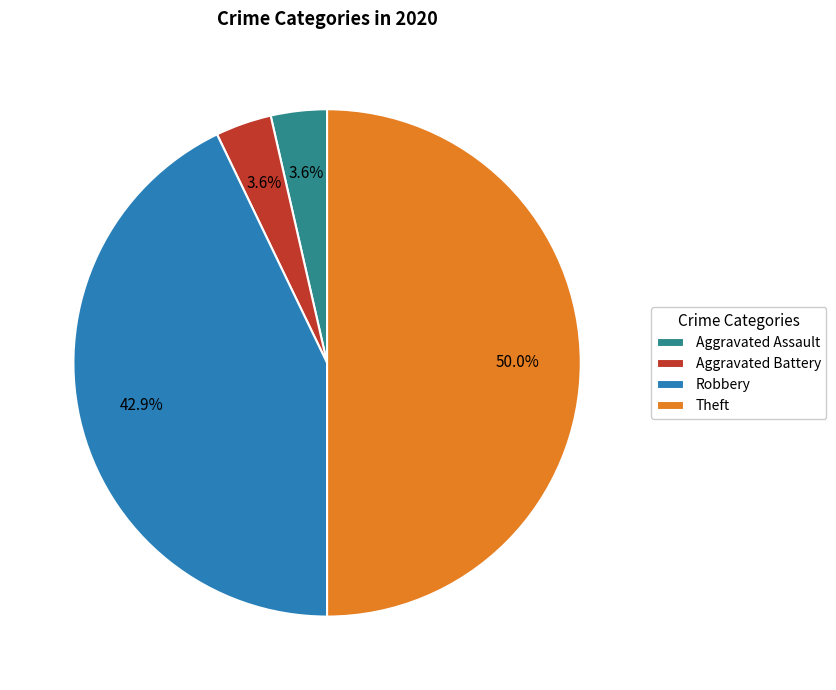

Count the number of slices in the pie.

4